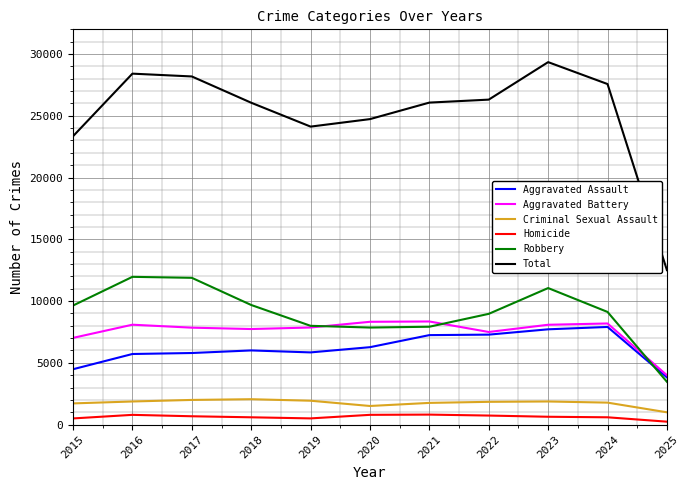

Is the value of Aggravated Battery at 2024 greater than the value of Total at 2022?

No